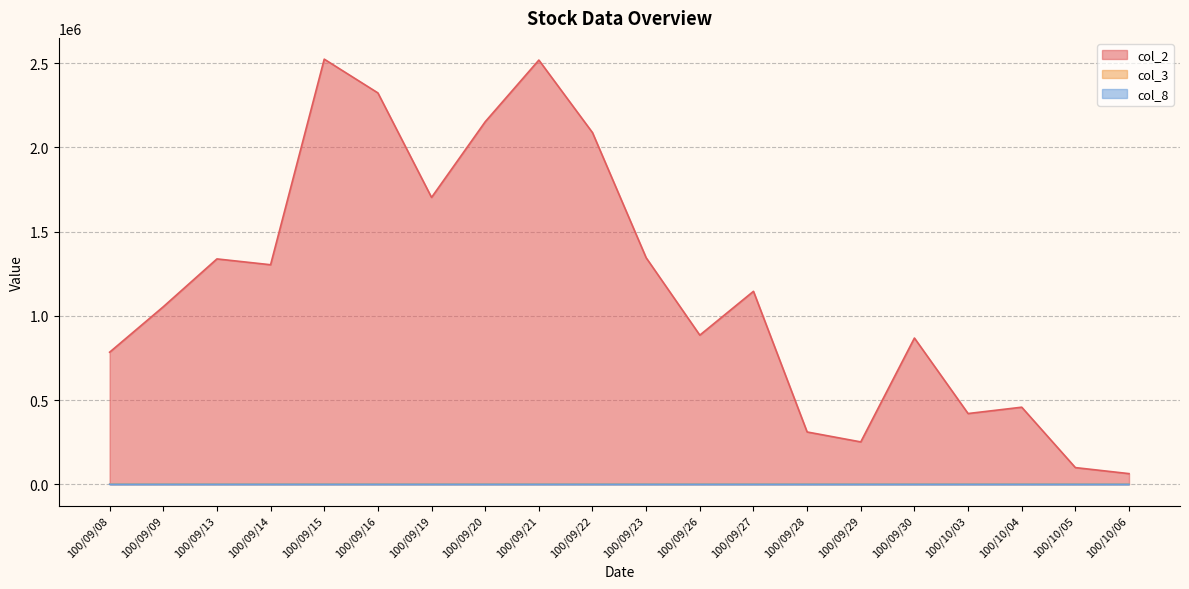

Where does the col_2 series first go above 1145750?

100/09/13